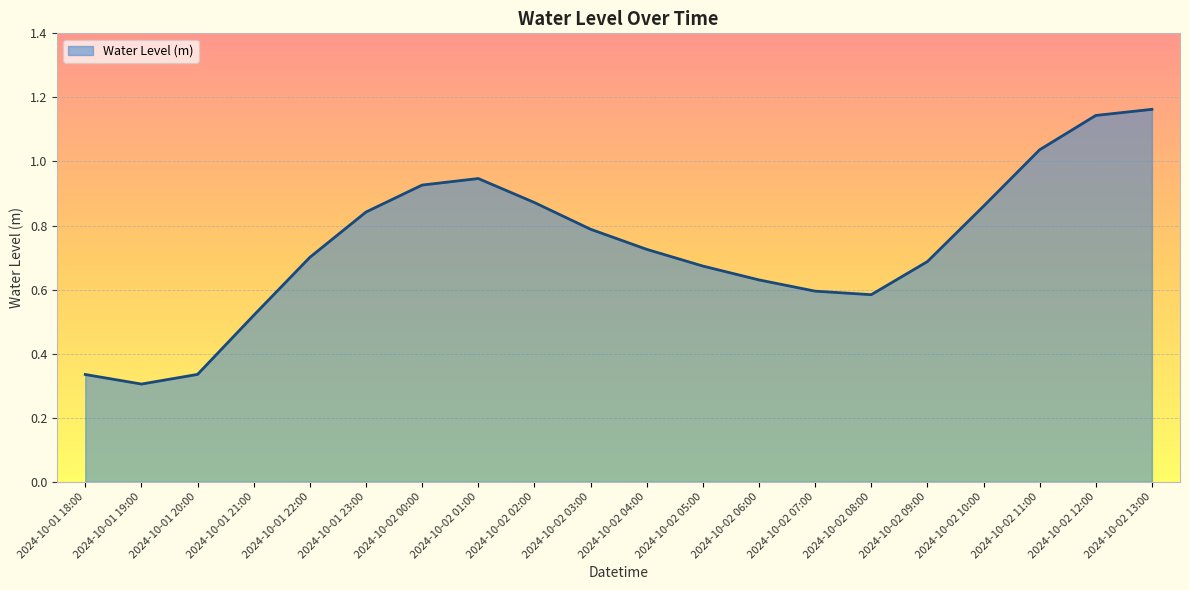

True or false: the data shows 0.6 at 2024-10-02 07:00.

True